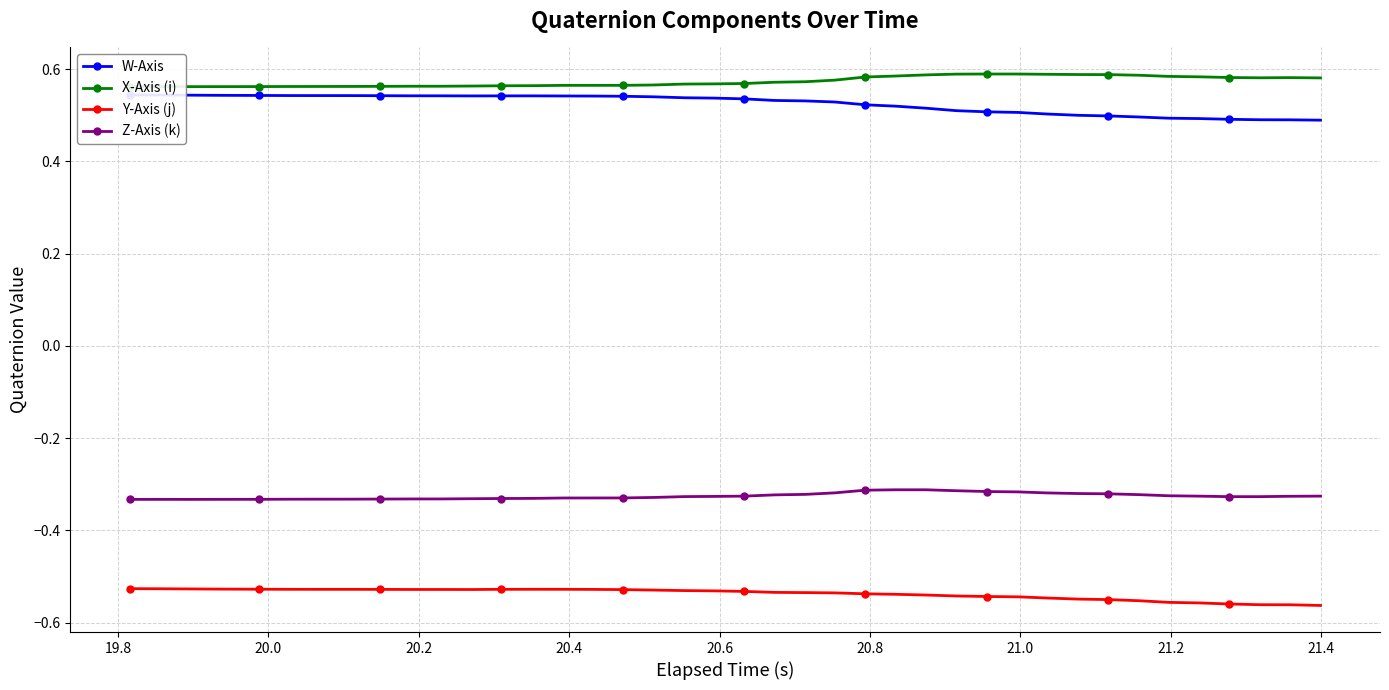

True or false: Z-Axis (k) has more than 1 points higher than both neighbors.

True